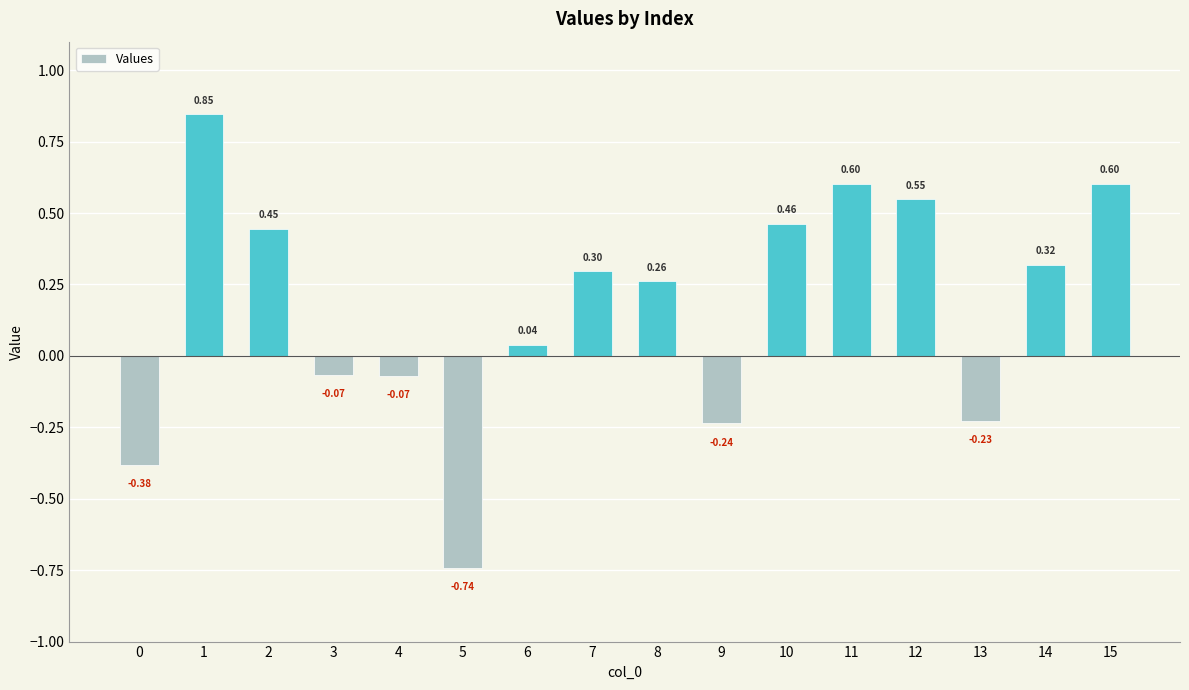

Count the number of values greater than 0.

10